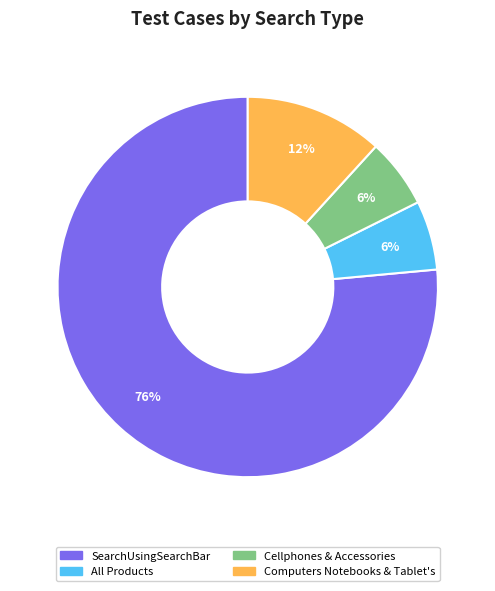

Between Computers Notebooks & Tablet's and Cellphones & Accessories, which is larger?

Computers Notebooks & Tablet's